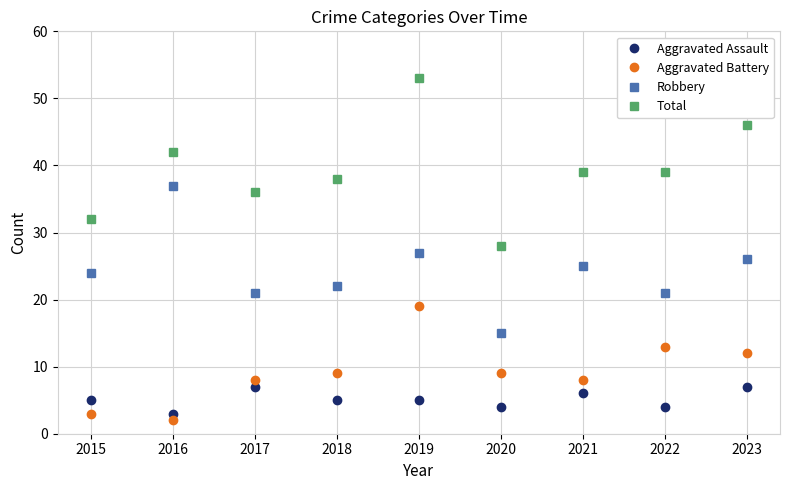

Rank the series at 2018 from lowest to highest value.

Aggravated Assault, Aggravated Battery, Robbery, Total